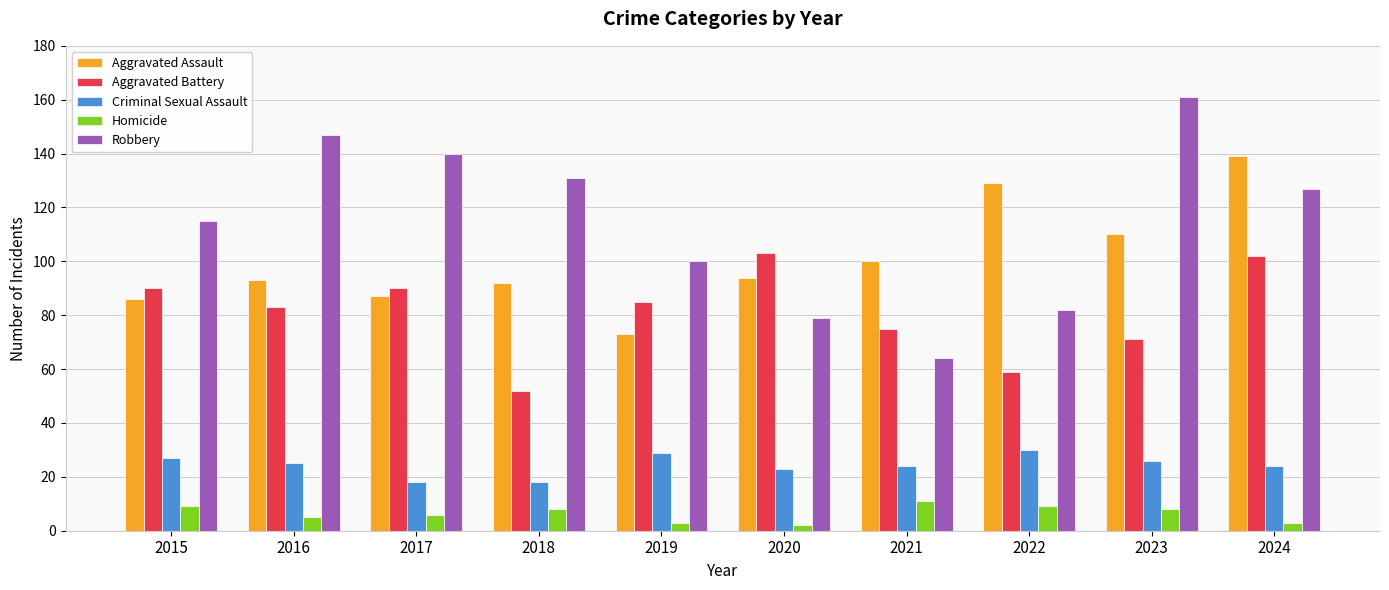

How many bars are there in each group?

5